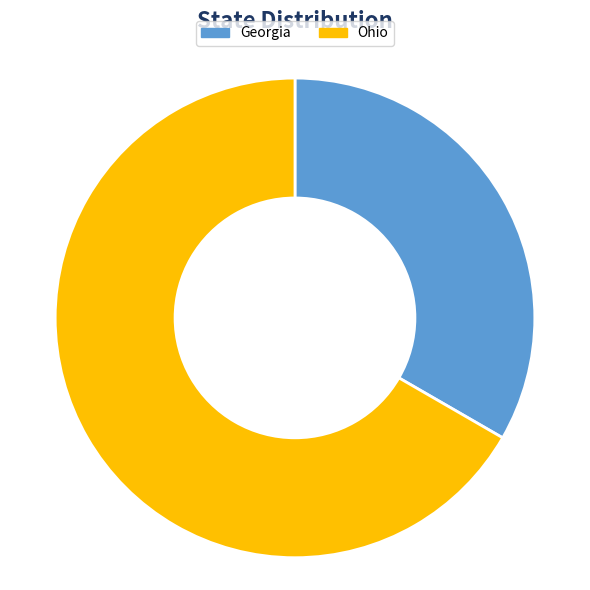

Rank the categories by value from lowest to highest.

Georgia, Ohio